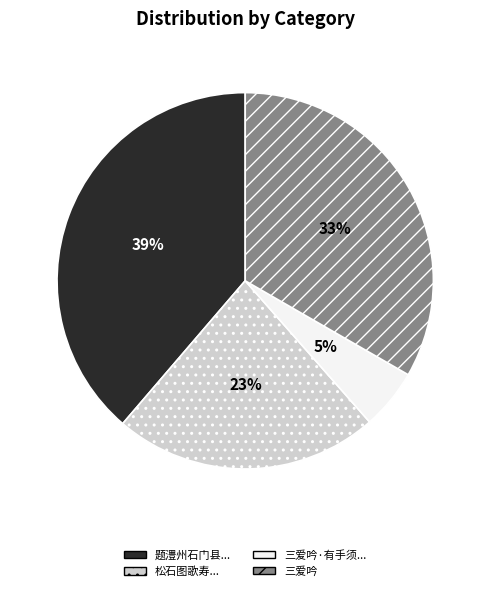

Which has a higher value, 三爱吟 or 三爱吟·有手须...?

三爱吟